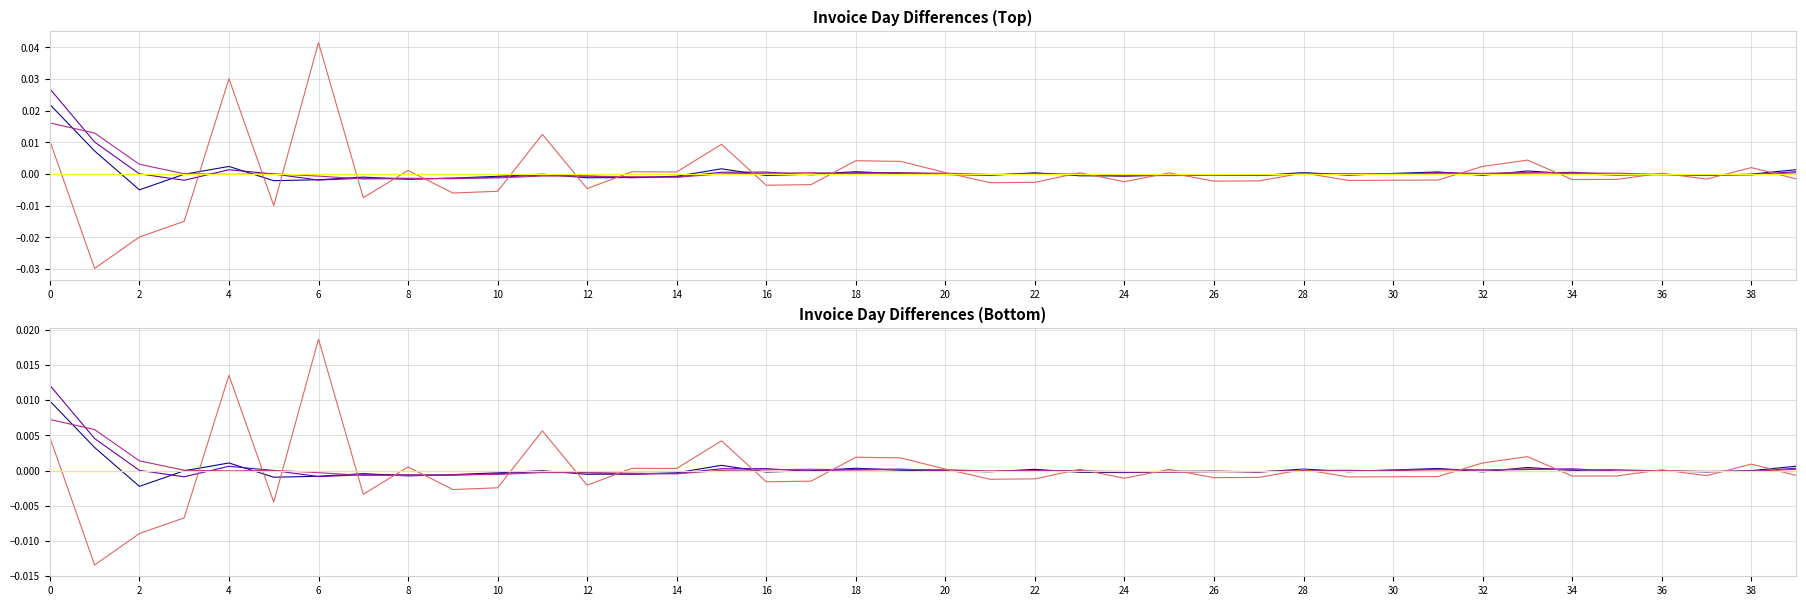

True or false: DayDiffMean and InvQty intersect in this chart.

True